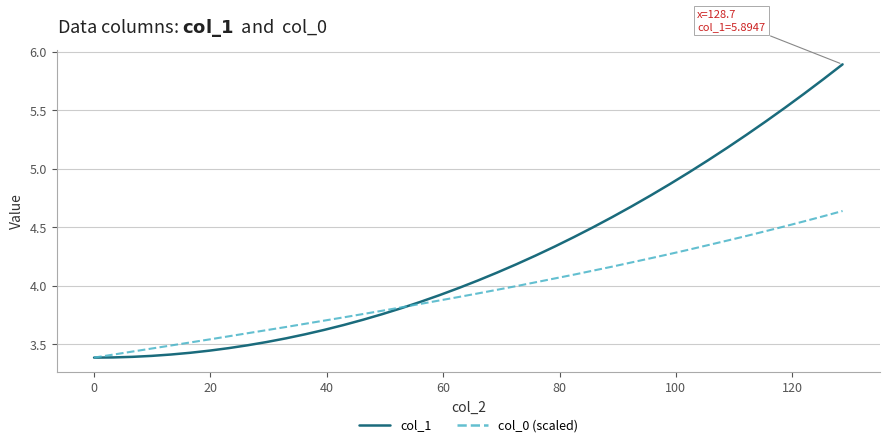

Which series has the widest spread of values?

col_1